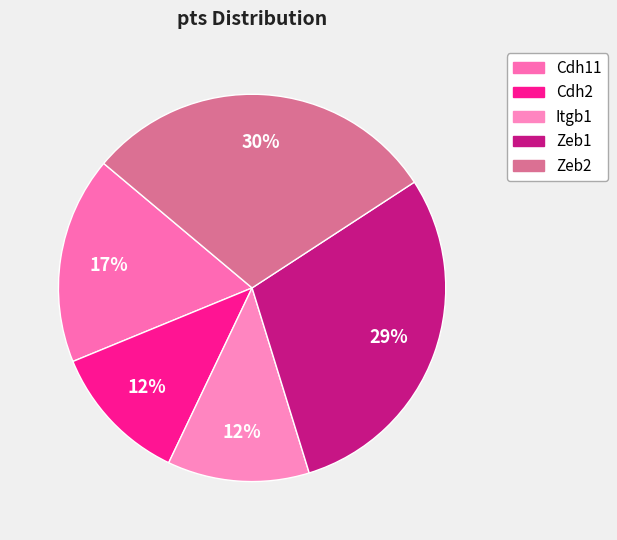

Which slice is the largest?

Zeb2